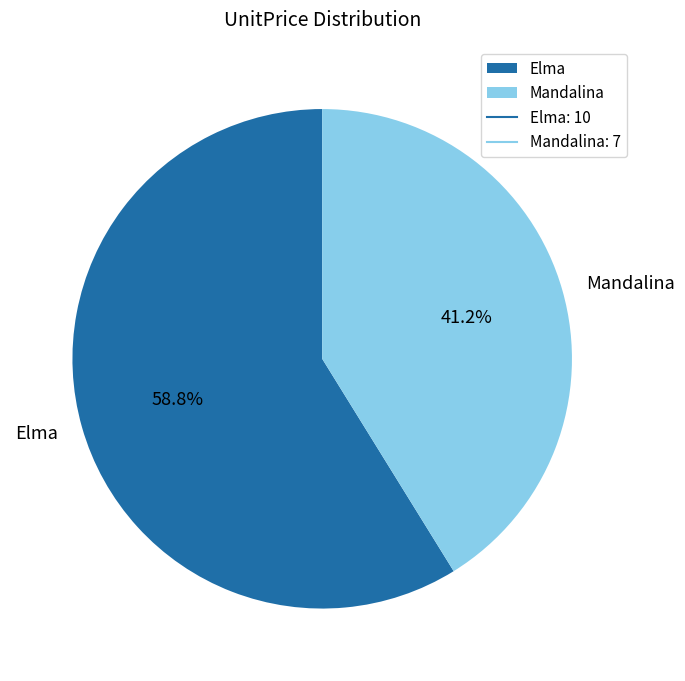

What is the largest slice in the pie chart?

Elma